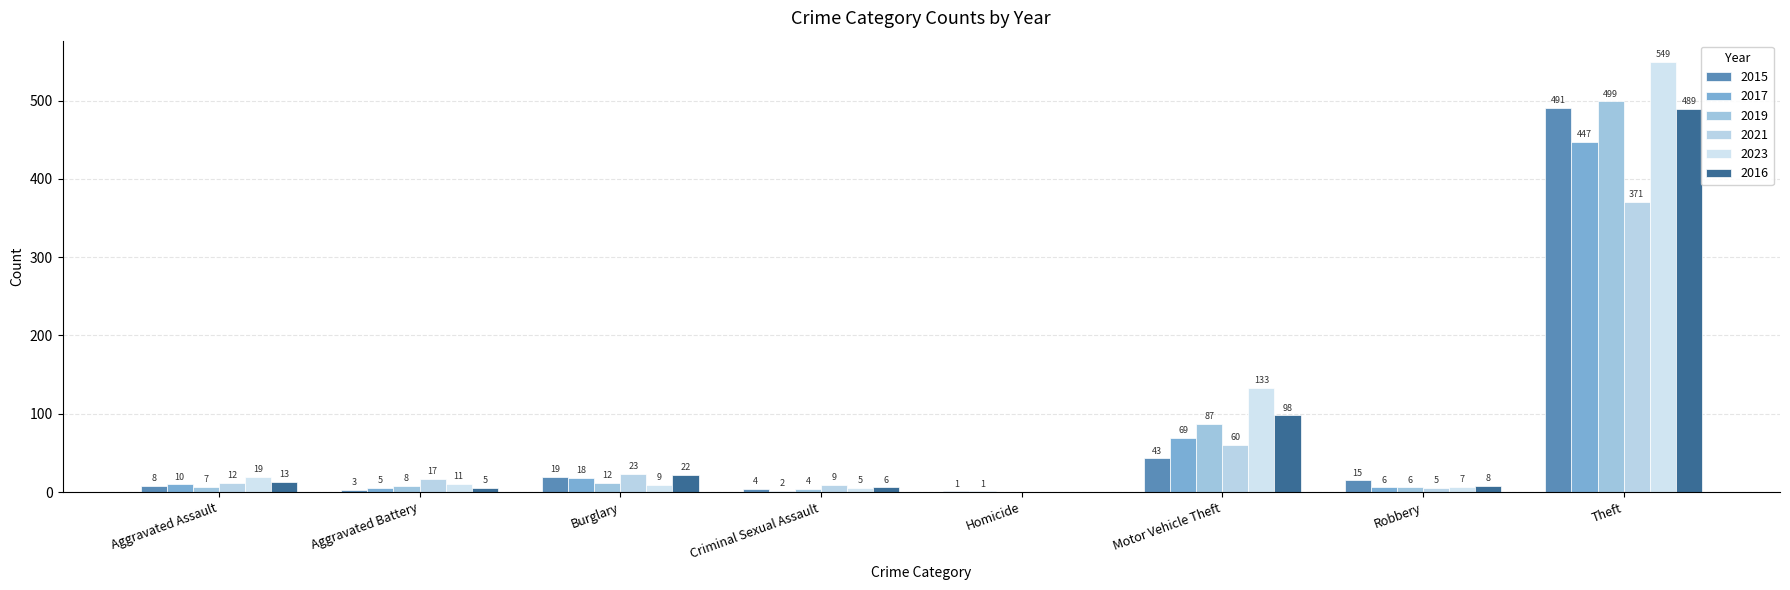

Read the 2015 value at Criminal Sexual Assault.

4